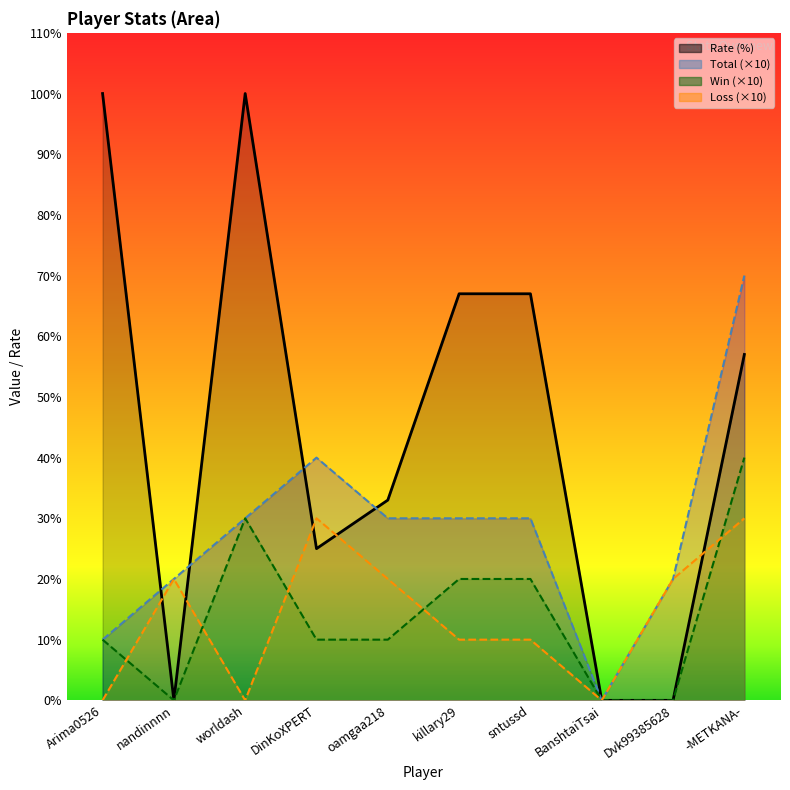

At which label does Win reach its peak?

-METKANA-